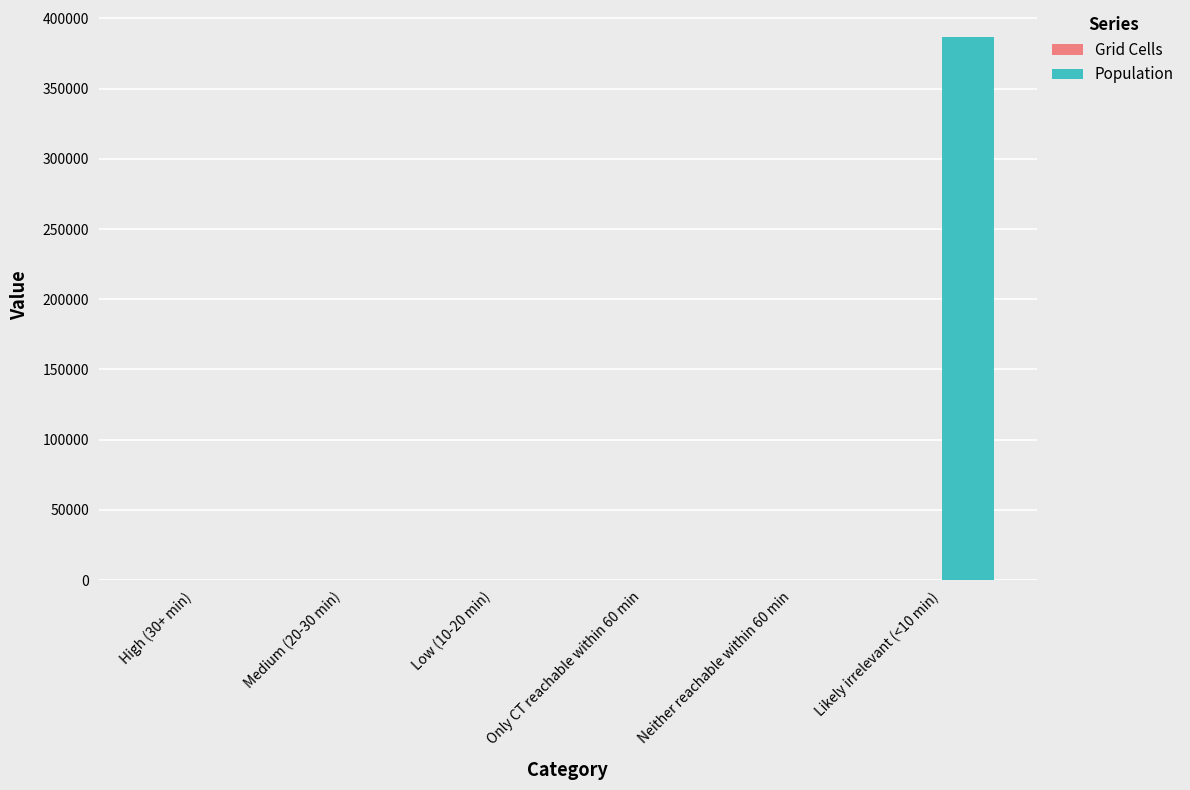

Which label corresponds to the largest value in the chart?

Likely irrelevant (<10 min)